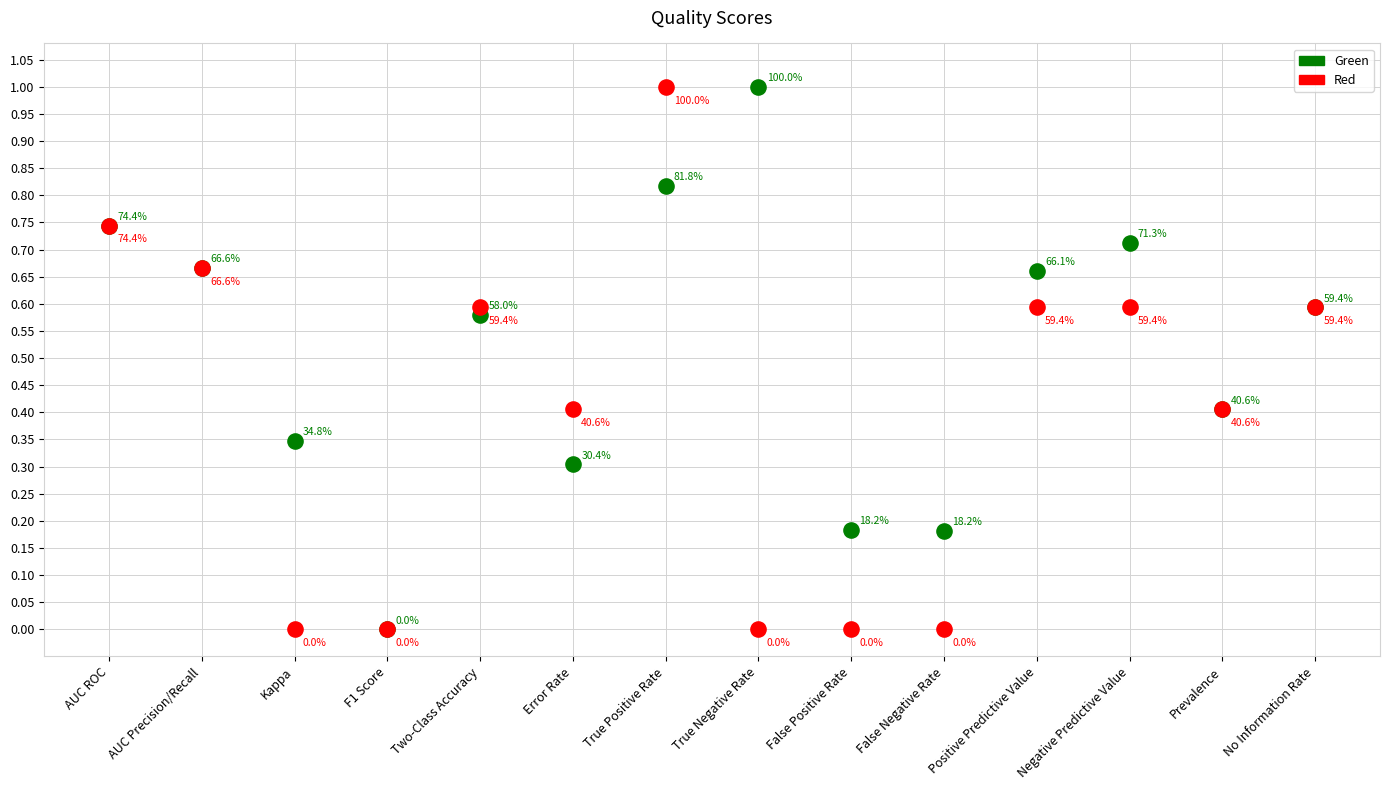

What are all the series names shown in the legend?

Green, Red